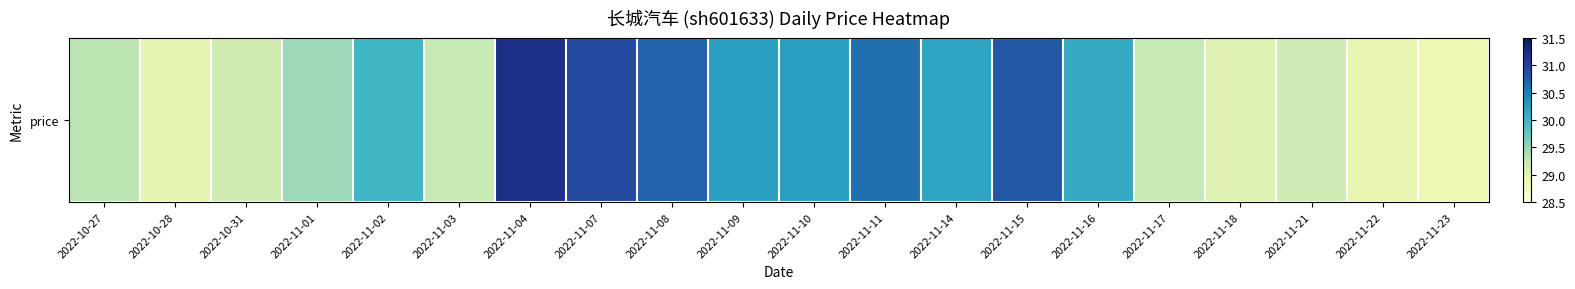

How many distinct data groups are displayed?

1